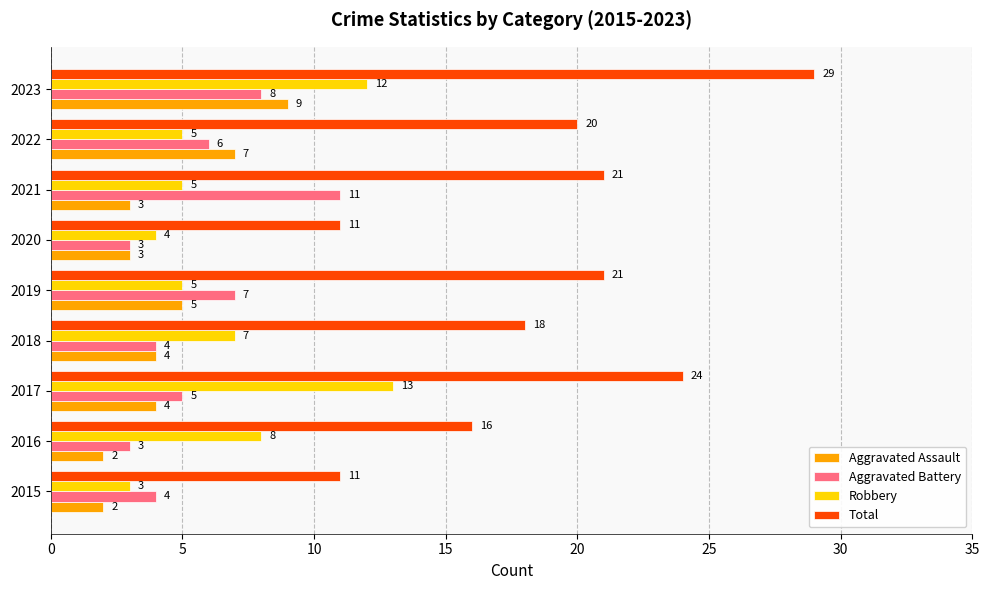

Which category has the highest value across all series?

2023